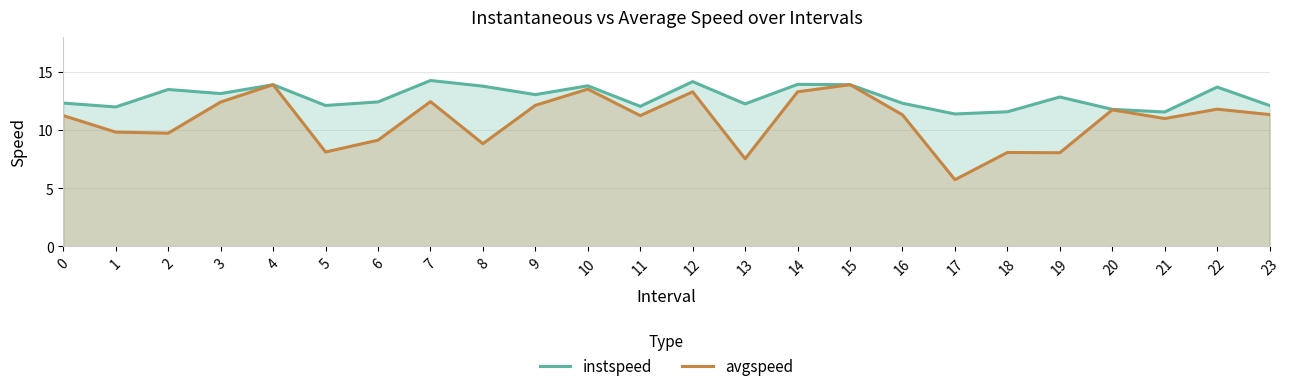

Reading left to right, extract all data points from this chart.

instspeed: 12.3	12.0	13.5	13.1	13.9	12.1	12.4	14.2	13.8	13.0	13.8	12.0	14.2	12.2	13.9	13.9	12.3	11.4	11.6	12.8	11.8	11.5	13.7	12.1
avgspeed: 11.2	9.8	9.7	12.4	13.9	8.1	9.1	12.4	8.8	12.1	13.5	11.2	13.3	7.5	13.3	13.9	11.3	5.7	8.1	8.0	11.7	11.0	11.8	11.3